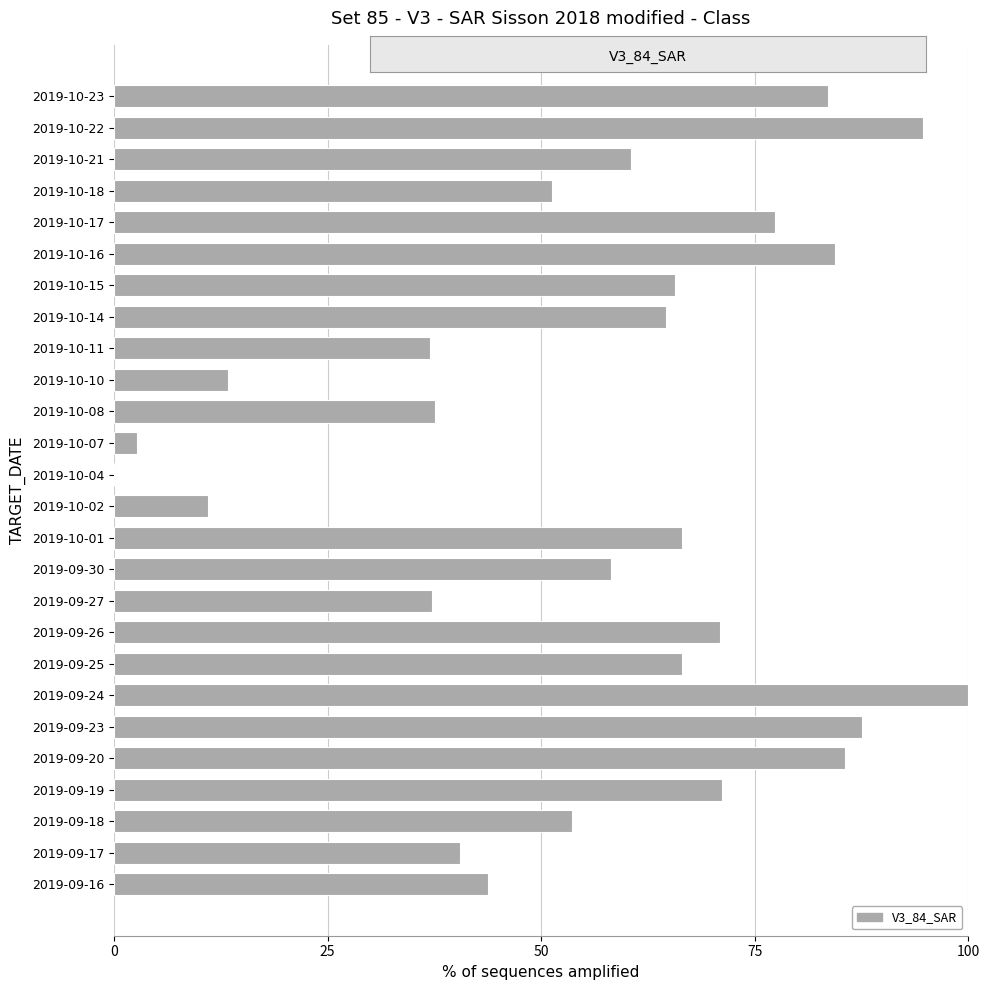

What is the approximate value at 2019-10-22?

94.7